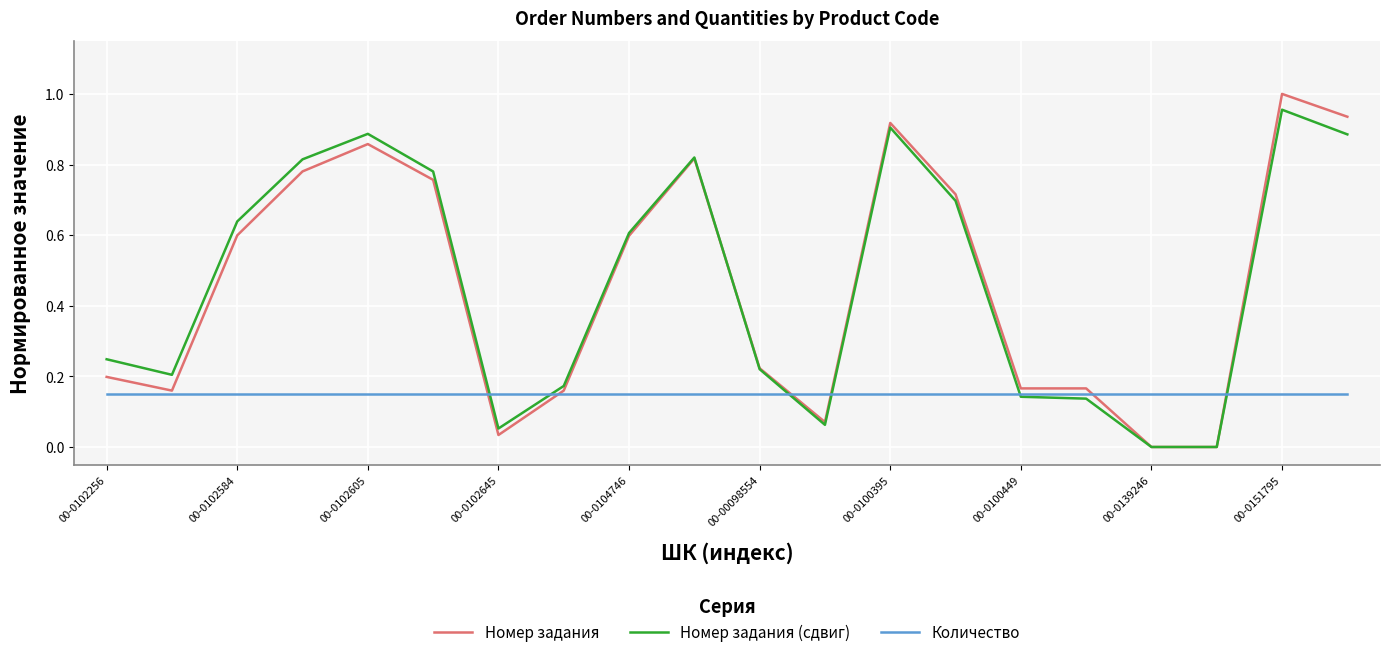

What is the sum of all Количество values?

3.0